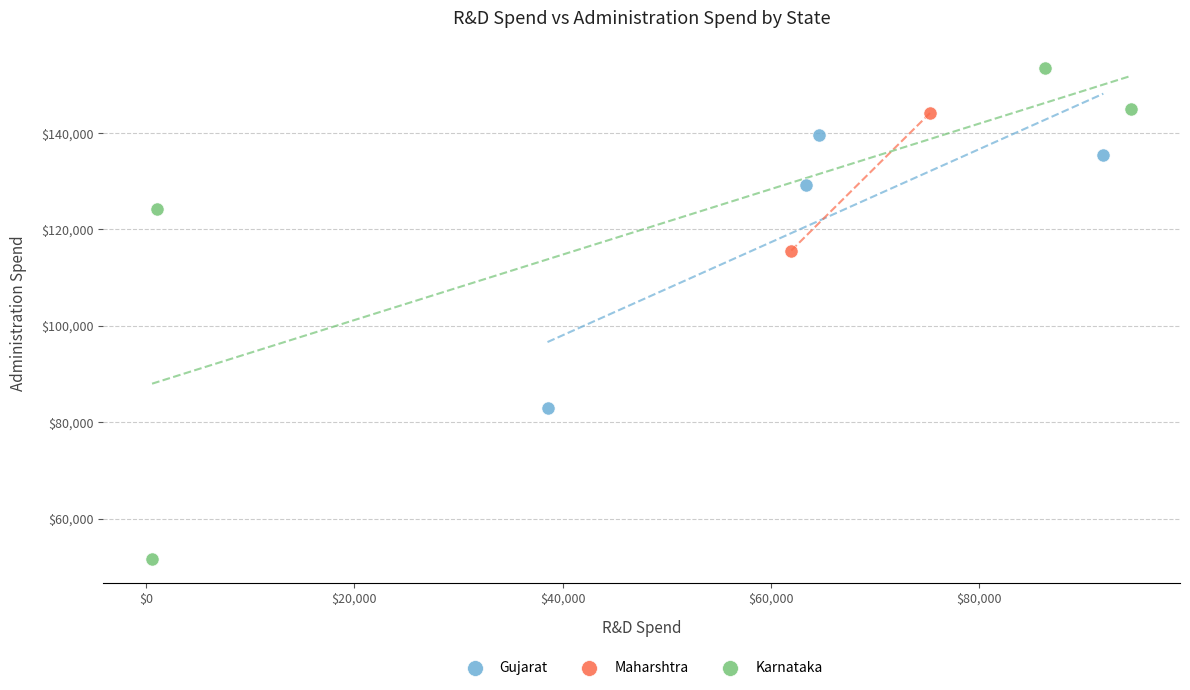

Which series contains the lowest Y value?

Karnataka